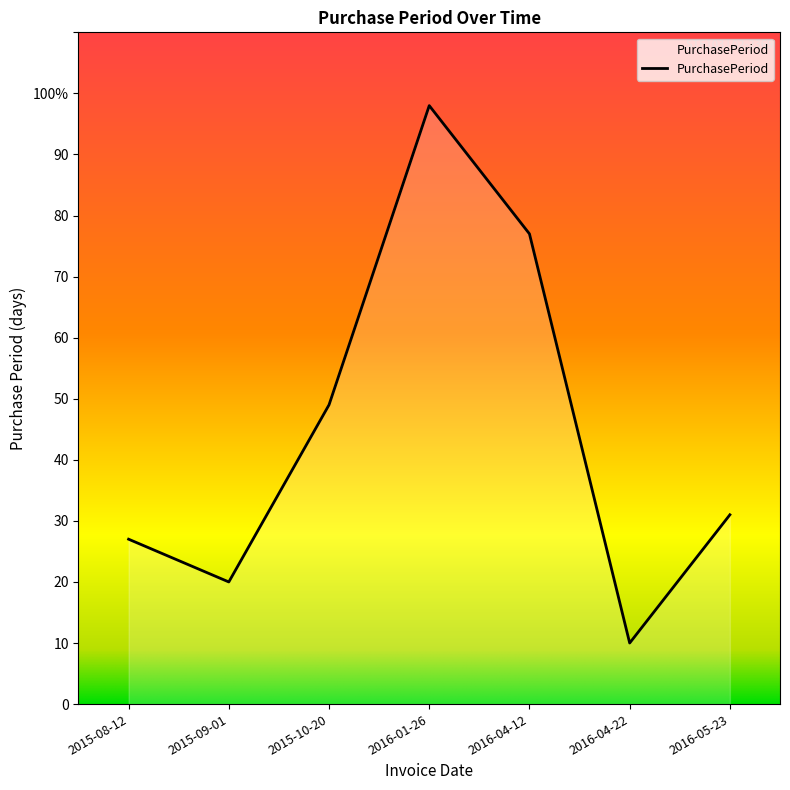

At which category does the data reach its first local peak?

2016-01-26